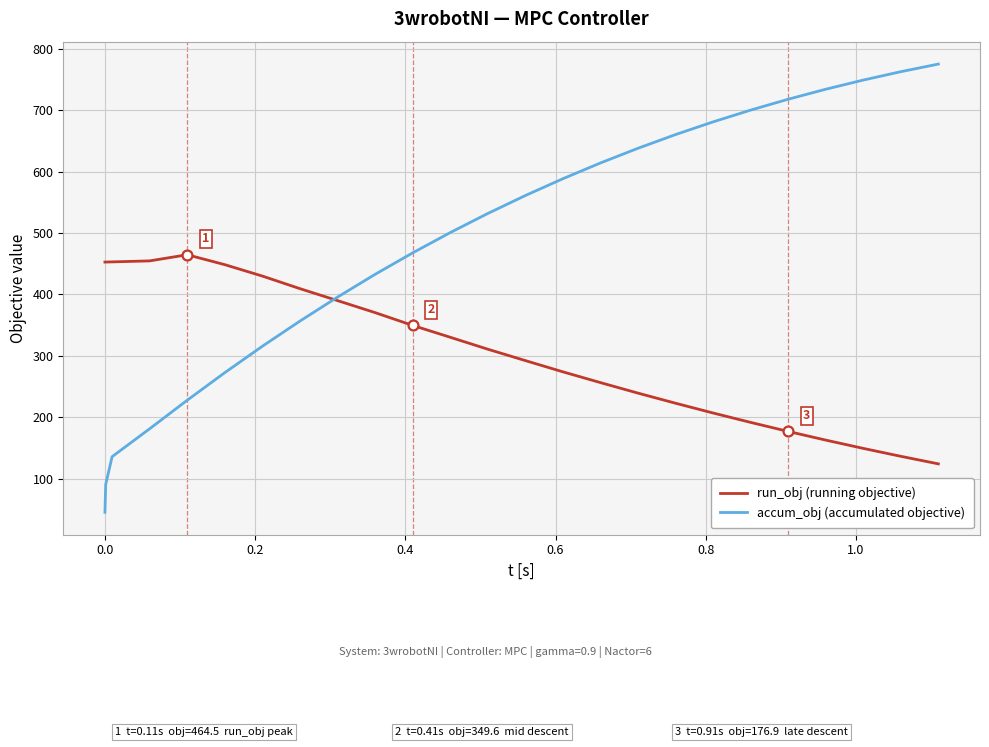

Which series has the largest range (max minus min)?

accum_obj (accumulated objective)